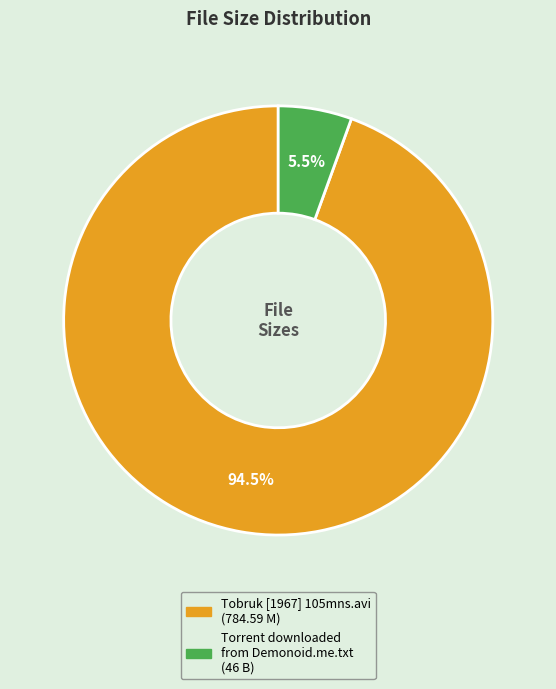

Does Torrent downloaded from Demonoid.me.txt represent more than half of the total?

No